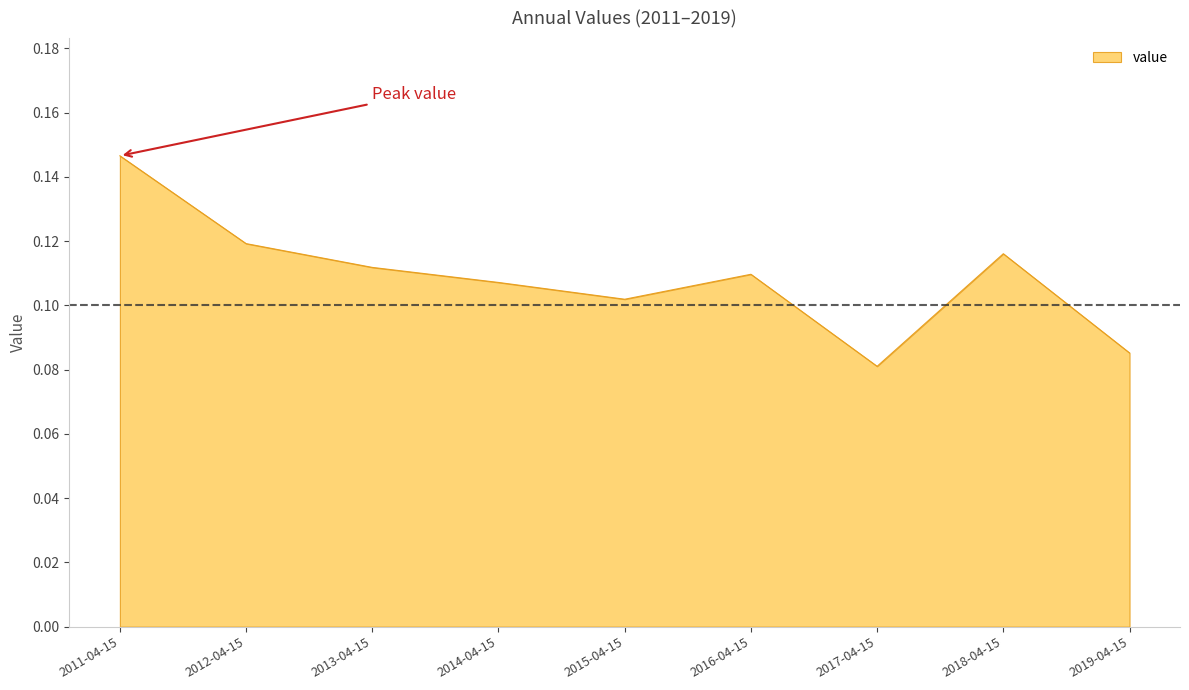

Rank the categories by value from highest to lowest.

2011-04-15, 2012-04-15, 2018-04-15, 2013-04-15, 2016-04-15, 2014-04-15, 2015-04-15, 2019-04-15, 2017-04-15